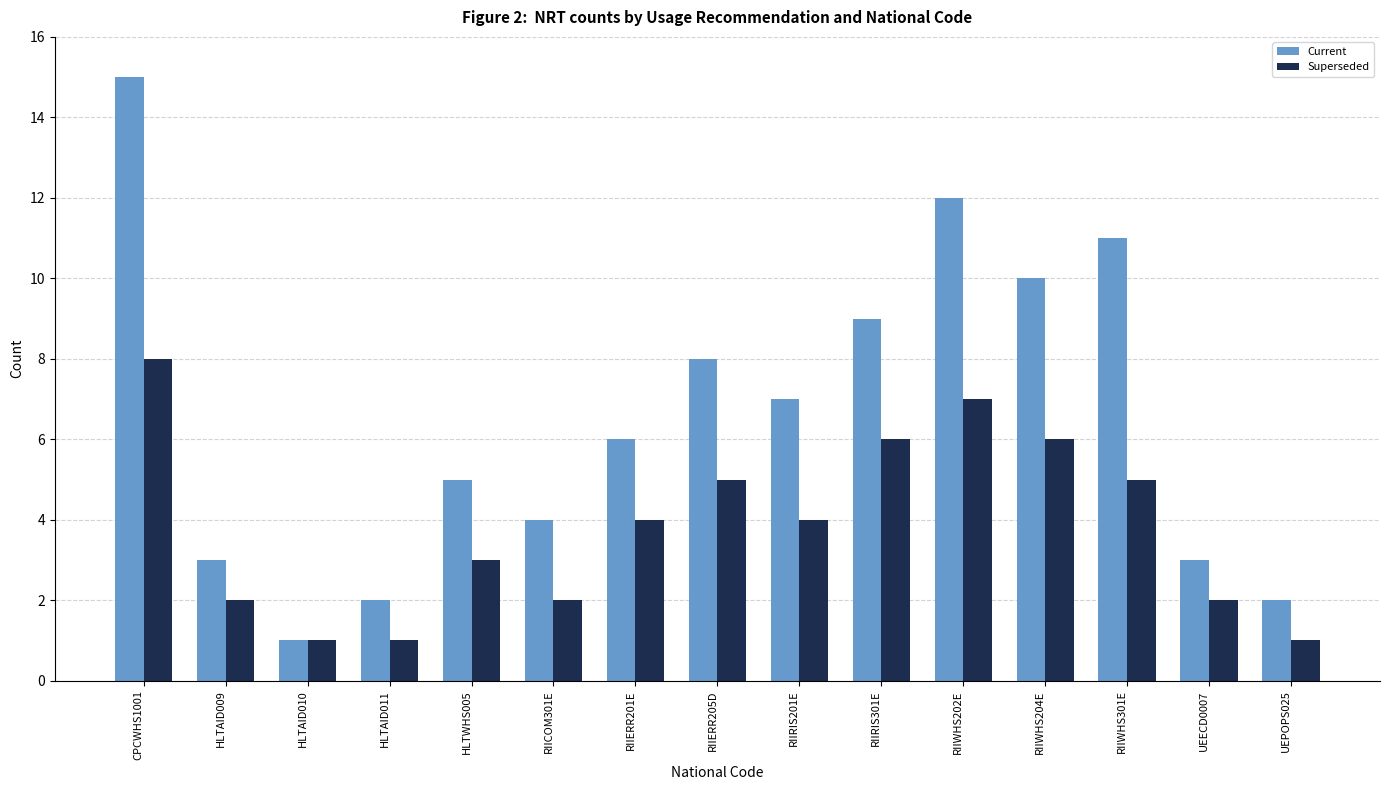

What is the total value across all series at RIIWHS301E?

16